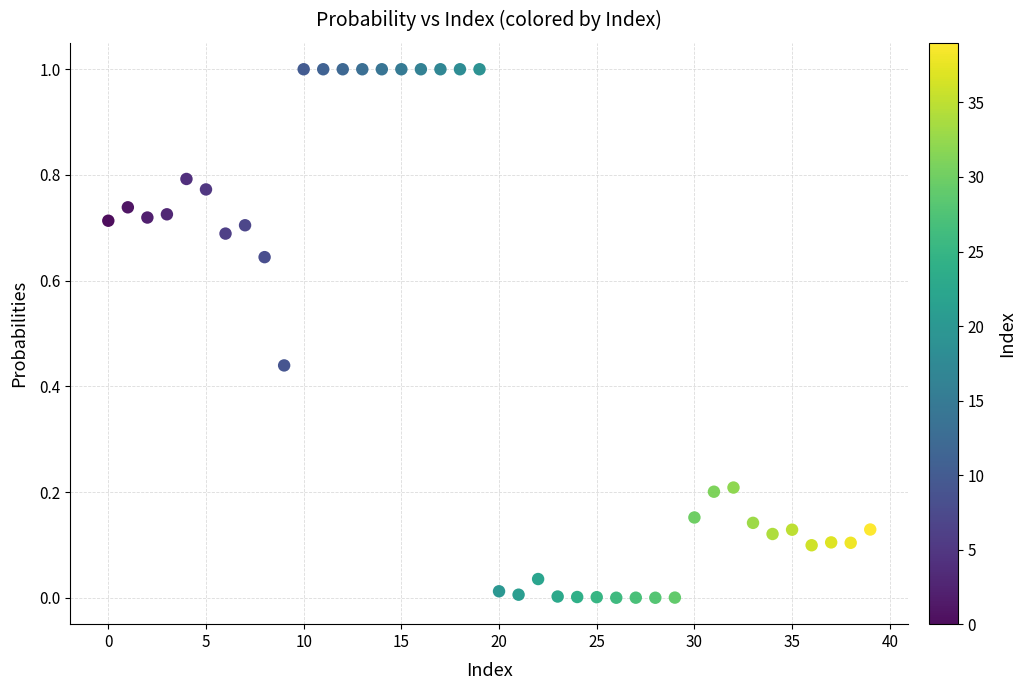

What is the range of Y values (max minus min)?

1.0